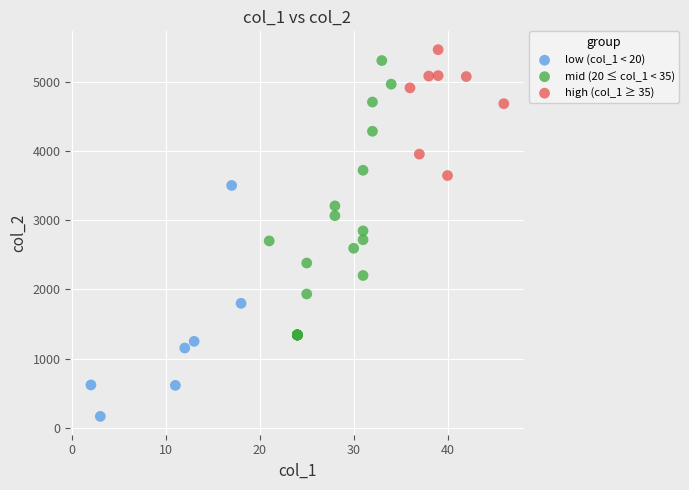

Which series has the widest spread of Y values?

mid (20 ≤ col_1 < 35)